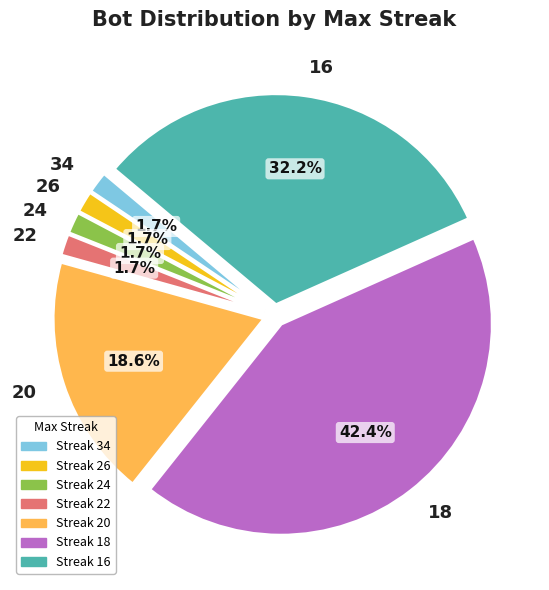

True or false: 20 accounts for 19% of the total.

True